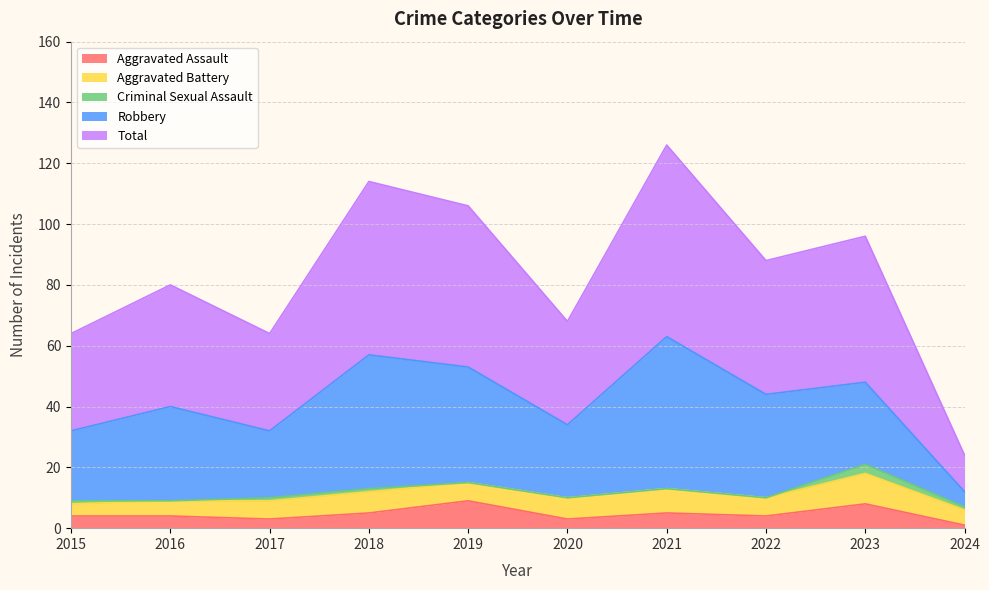

True or false: Aggravated Assault and Criminal Sexual Assault cross at least once.

False